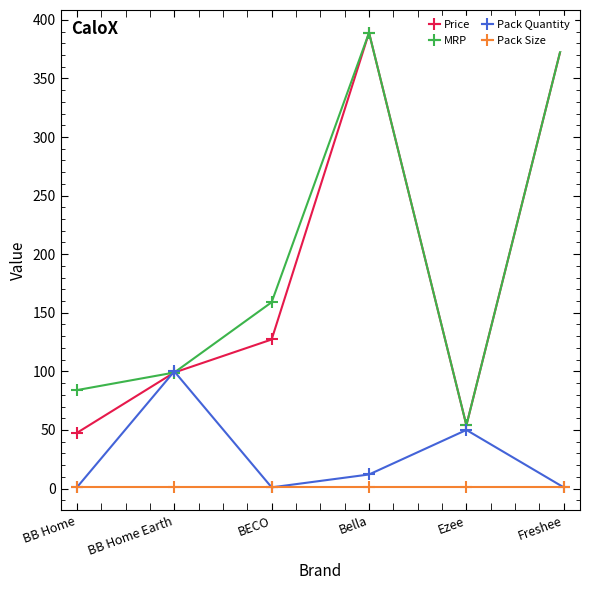

Is the value of MRP at Ezee greater than the value of Pack Quantity at BB Home Earth?

No